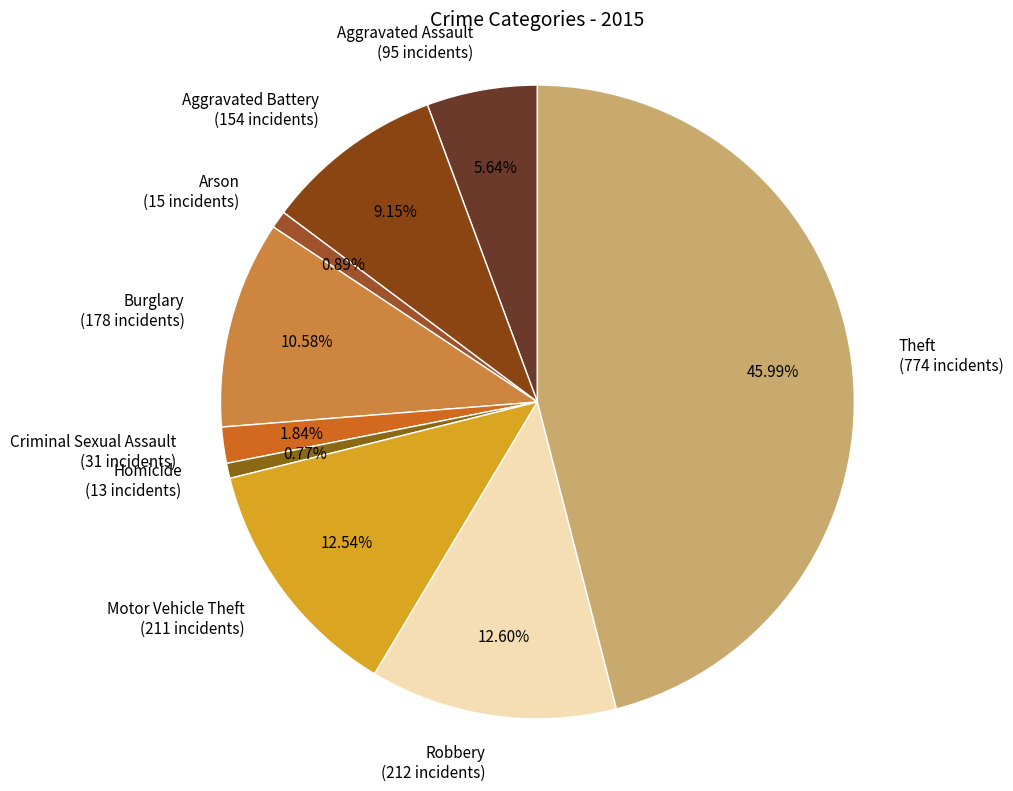

Does any single category account for the majority?

No